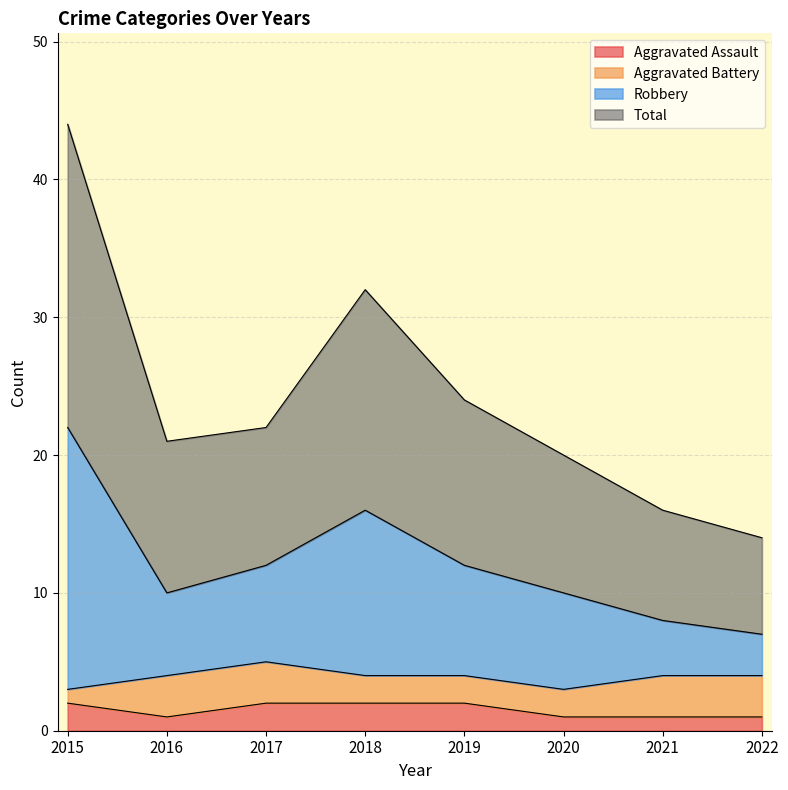

Which category has the lowest value in the Aggravated Assault series?

2016